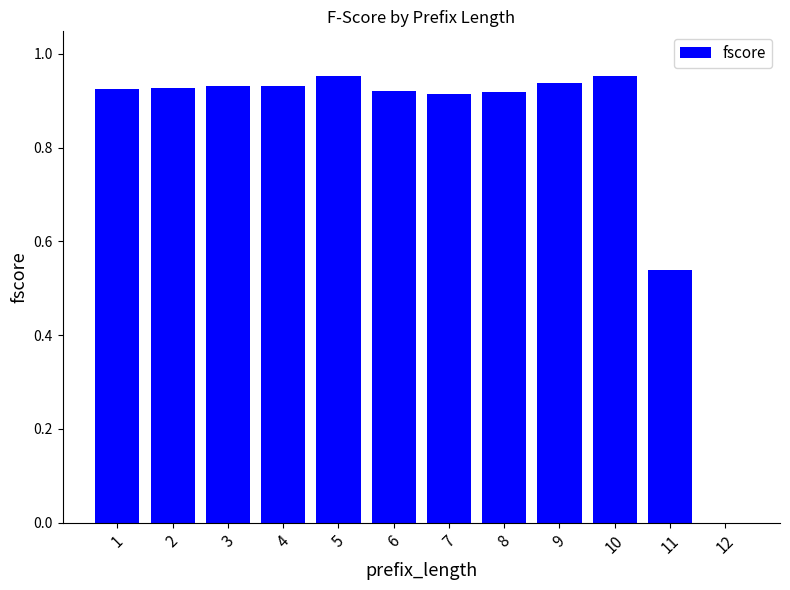

Are the bars grouped side by side (vs. stacked)?

No